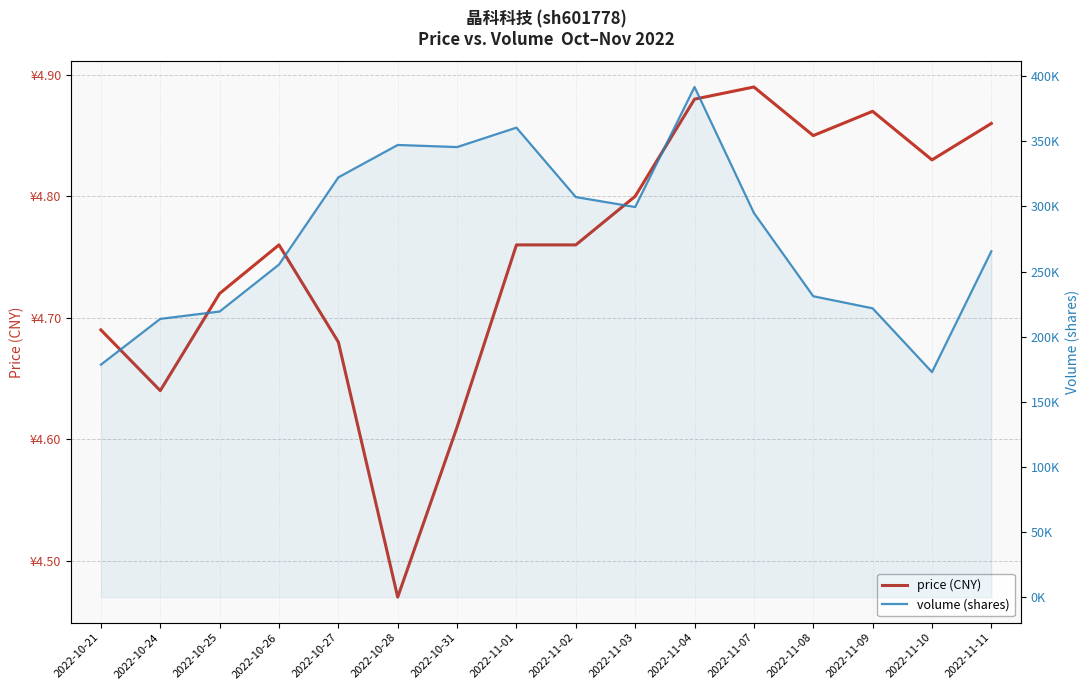

Which category has the highest value across all series?

2022-11-04